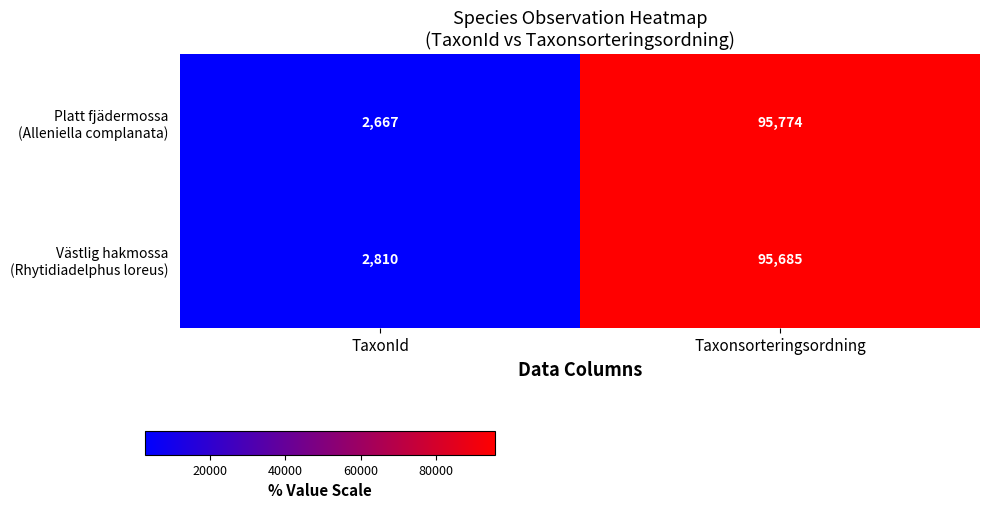

What is the spread (max minus min) of values at Taxonsorteringsordning?

89